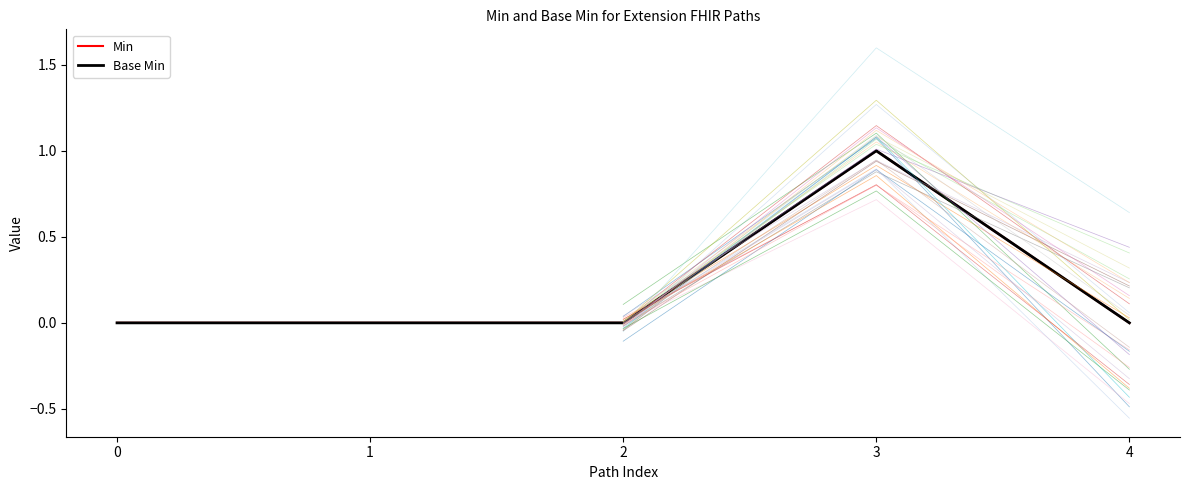

What are all the series names shown in the legend?

Min, Base Min